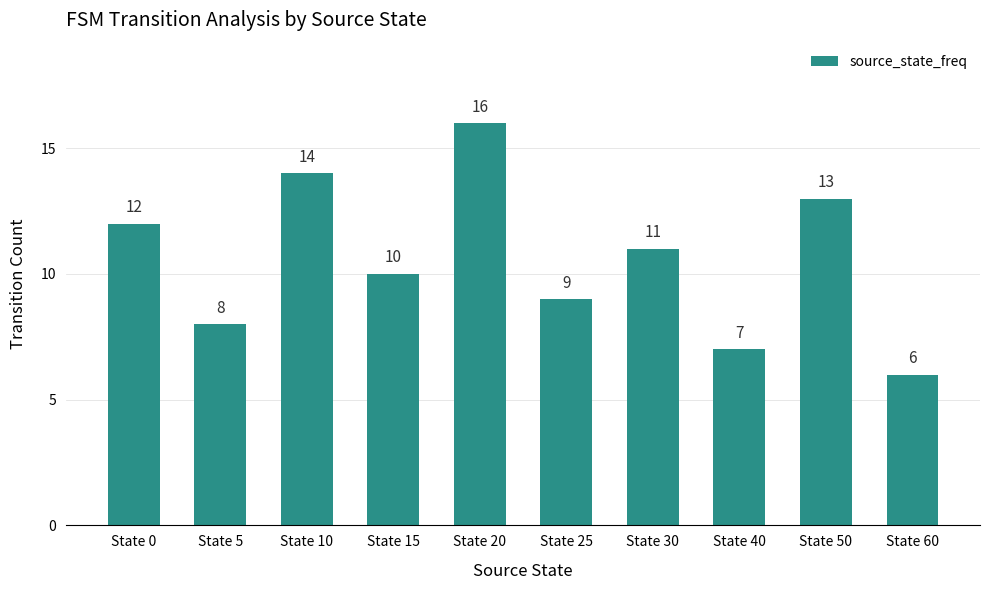

What is the difference between the values at State 15 and State 10?

4